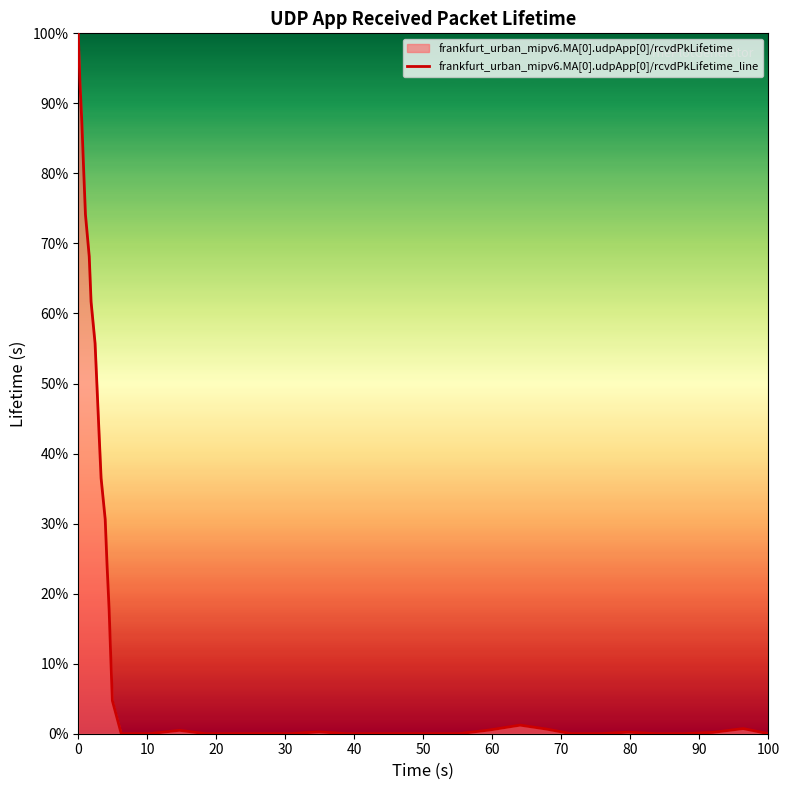

Does the chart display data point markers on the line(s)?

No